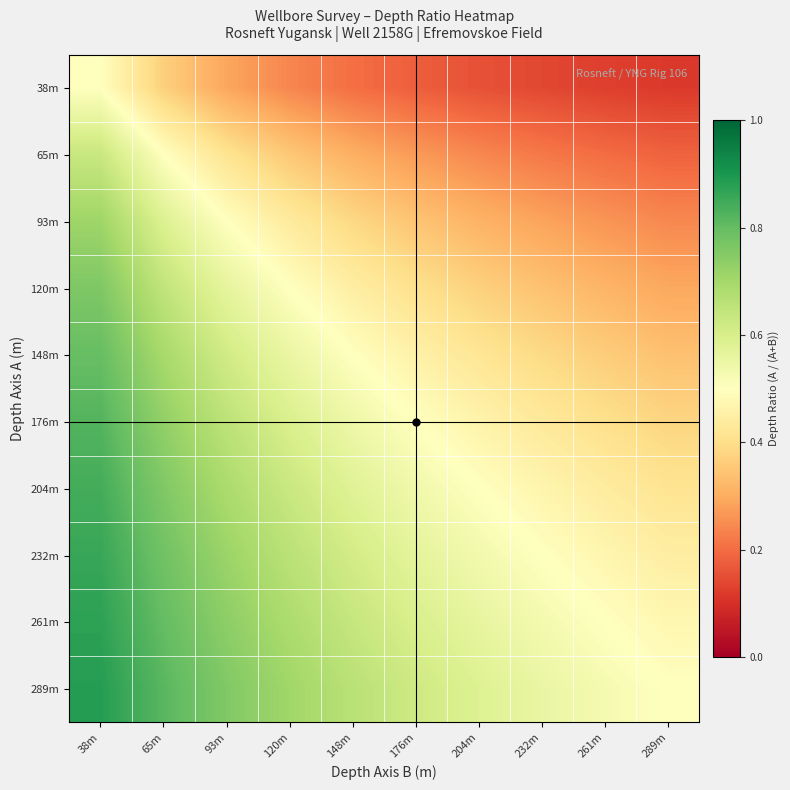

Which label corresponds to the largest value in the chart?

38m